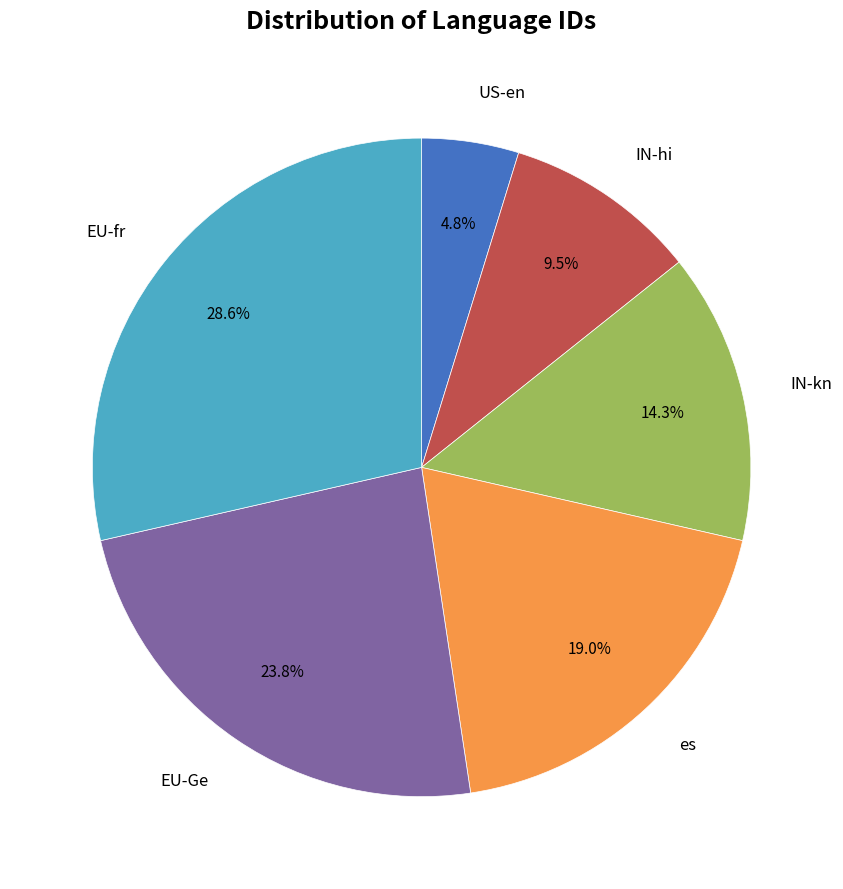

Does any single category account for the majority?

No